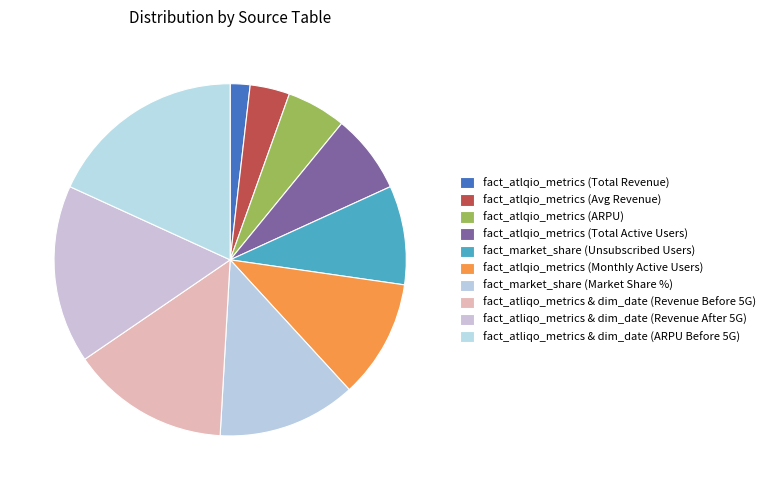

How many slices are in this pie chart?

10